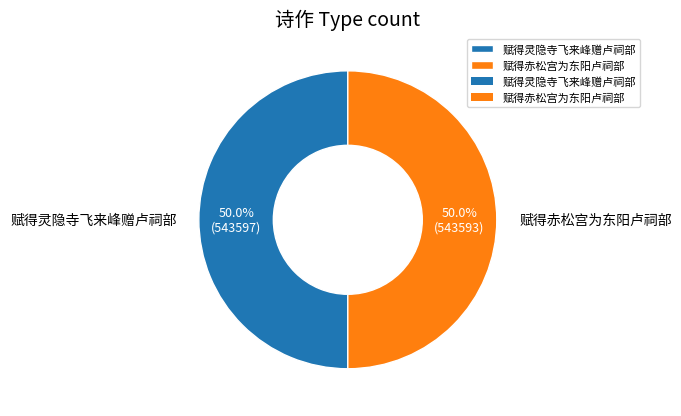

How many segments does this pie chart have?

2